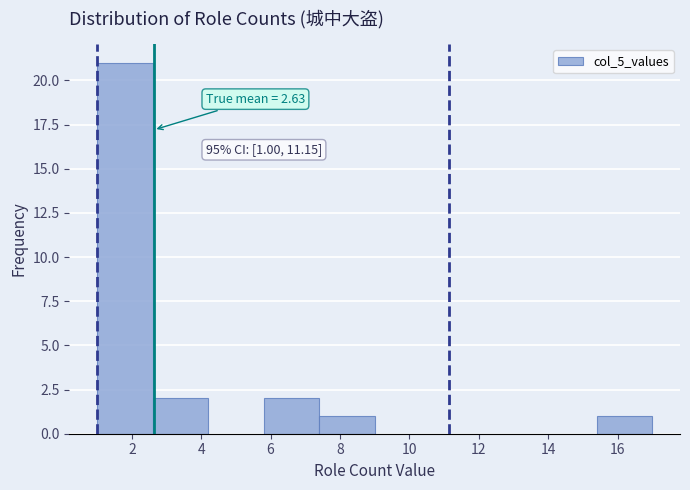

Which range on the x-axis has the tallest bar?

1.0 to 2.6